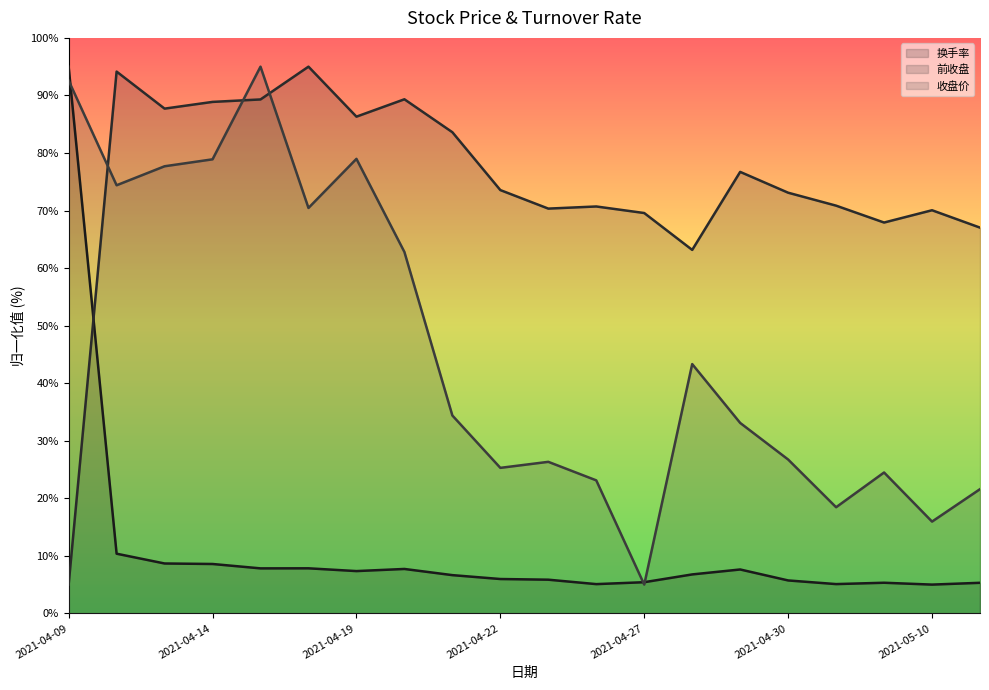

Which category has the lowest value in the 前收盘 series?

2021-04-09